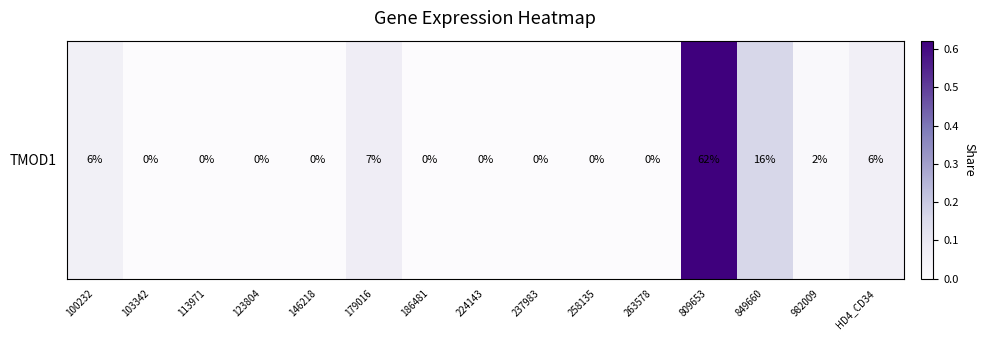

What is the sum of the values at 809653 and 100232?

0.7